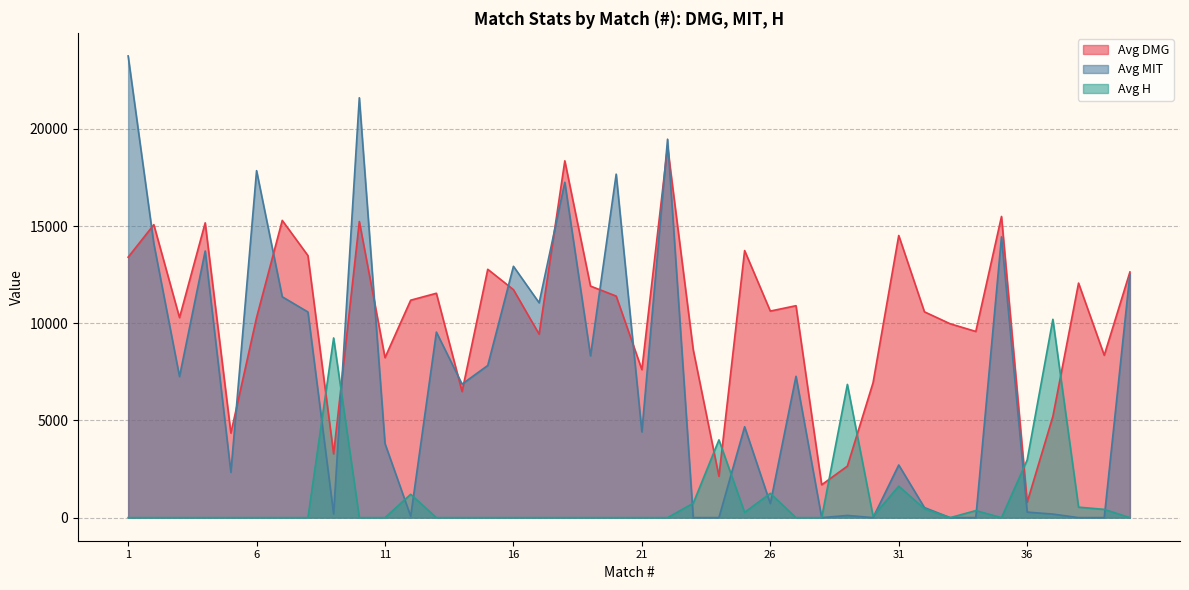

Which has a higher value, 22 or 1?

22